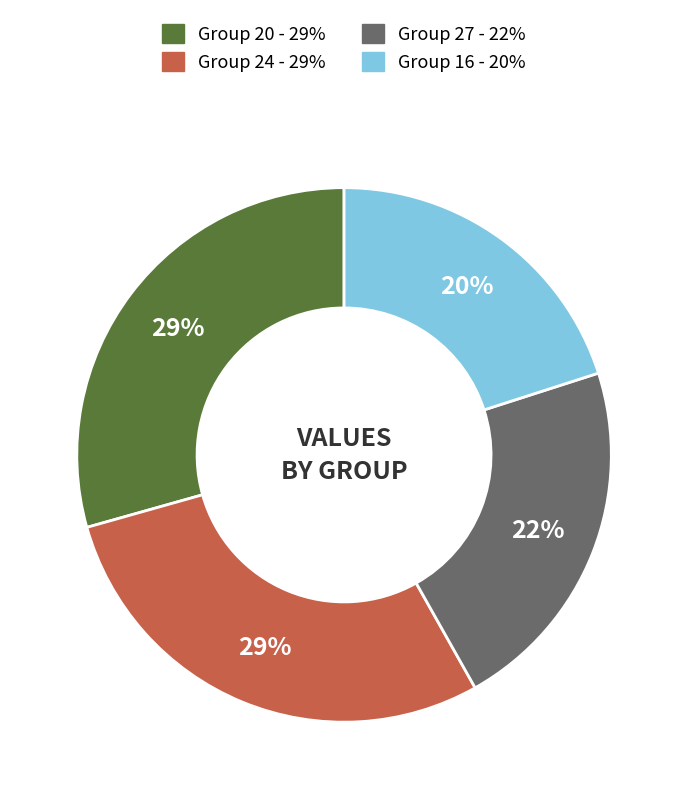

Does any single category account for the majority?

No